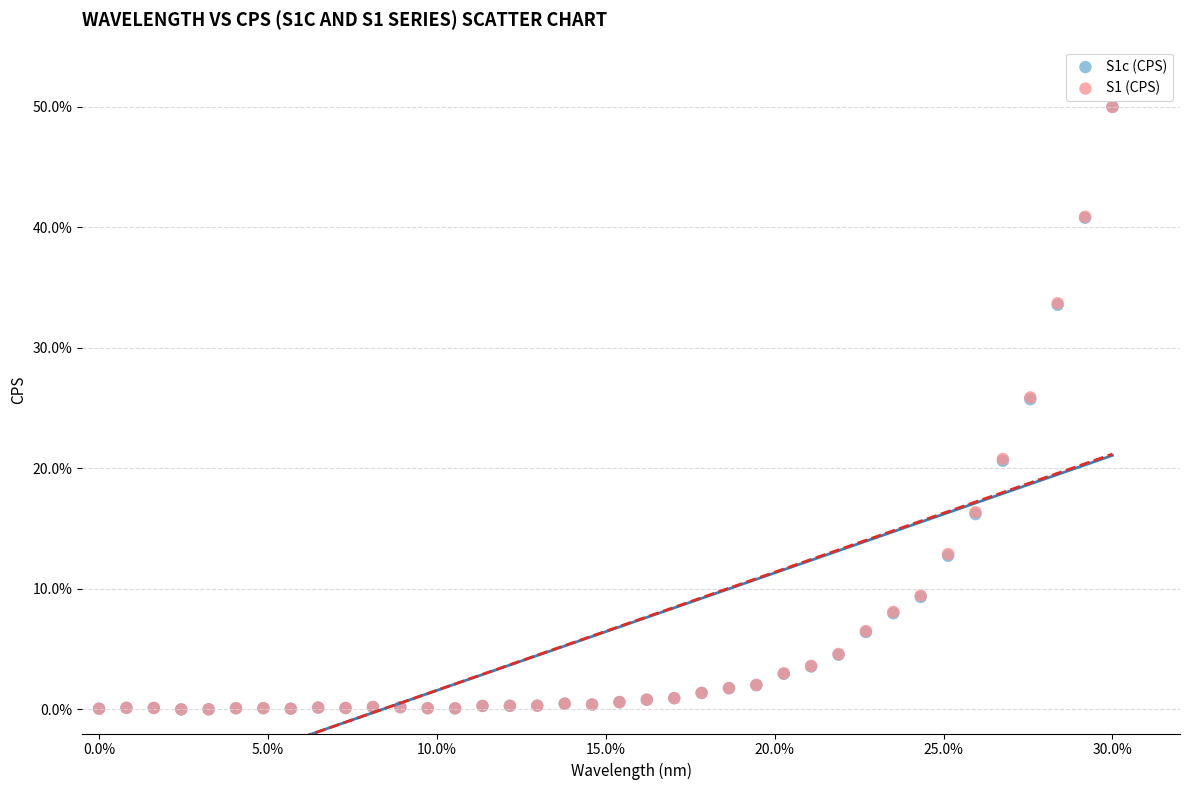

What are all the series names shown in the legend?

S1c (CPS), S1 (CPS)